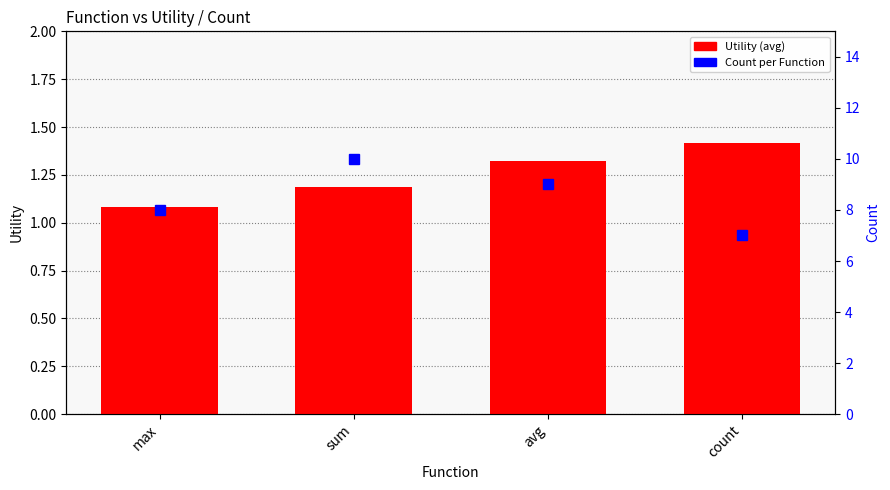

Between max and sum, which series saw the biggest shift?

Count